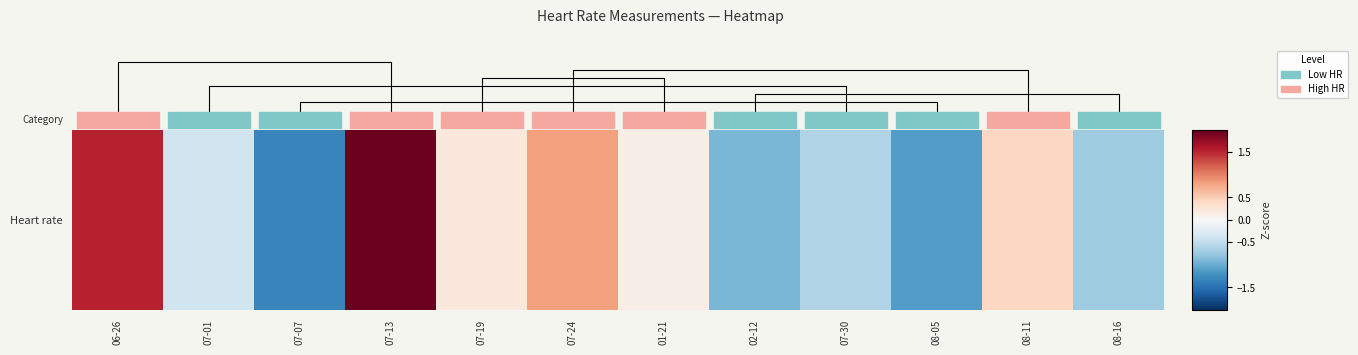

Count the number of values greater than 0.

6